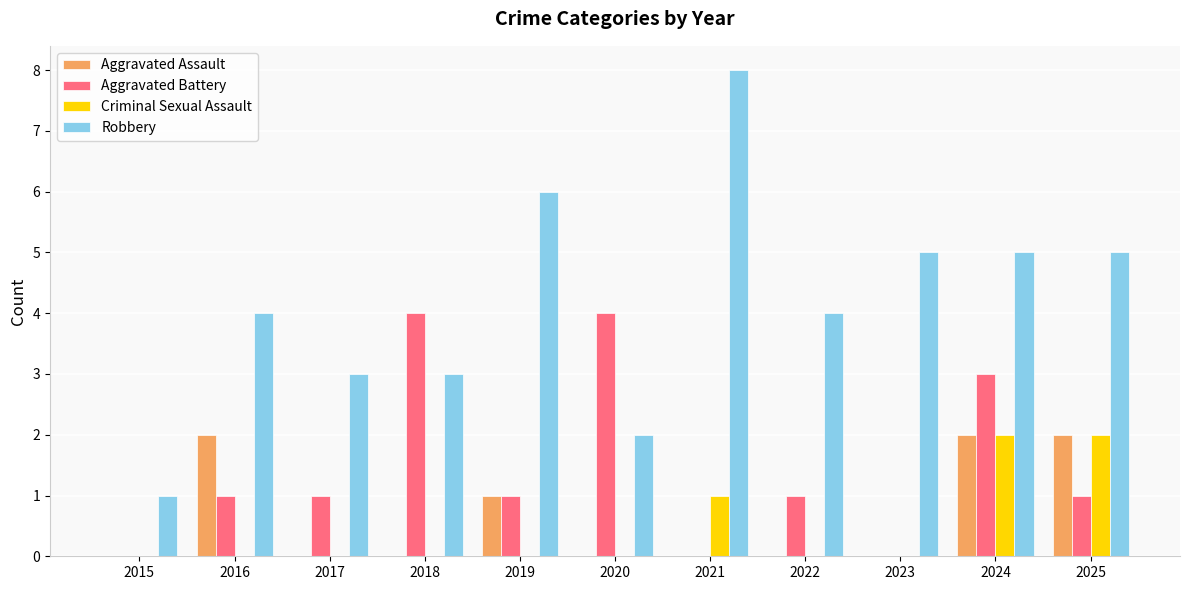

What is the total value across all series at 2022?

5